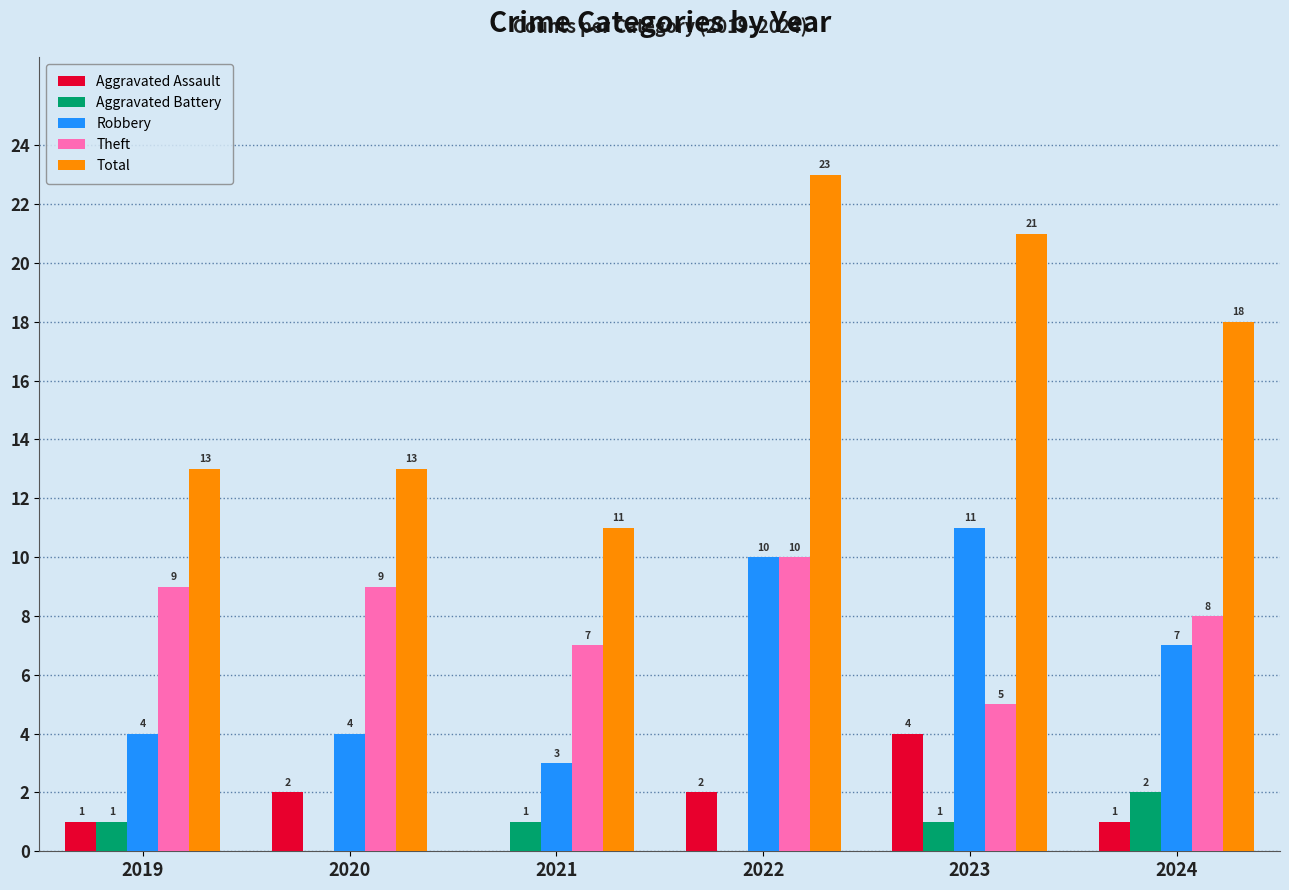

What are all the series names shown in the legend?

Aggravated Assault, Aggravated Battery, Robbery, Theft, Total